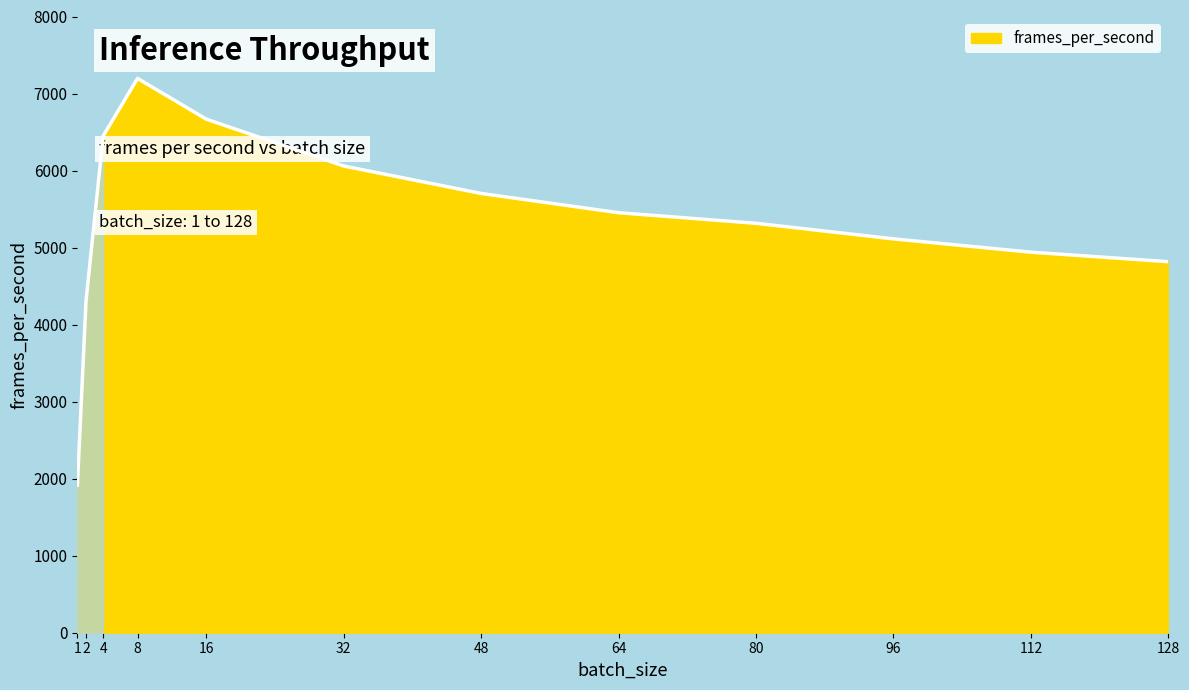

Where does the data first go above 5452?

4